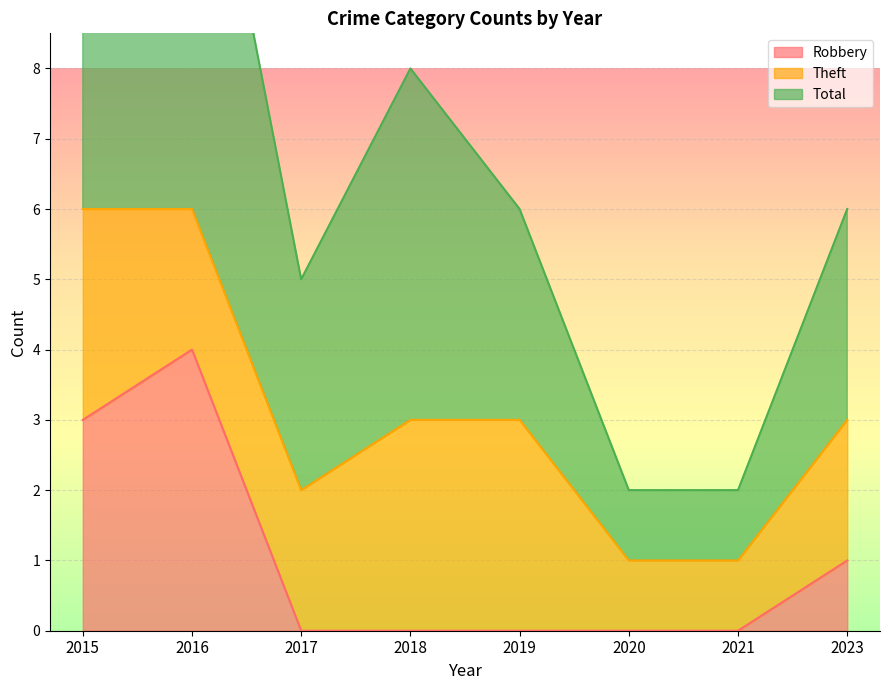

True or false: Total has a value of 2 at 2021.

True